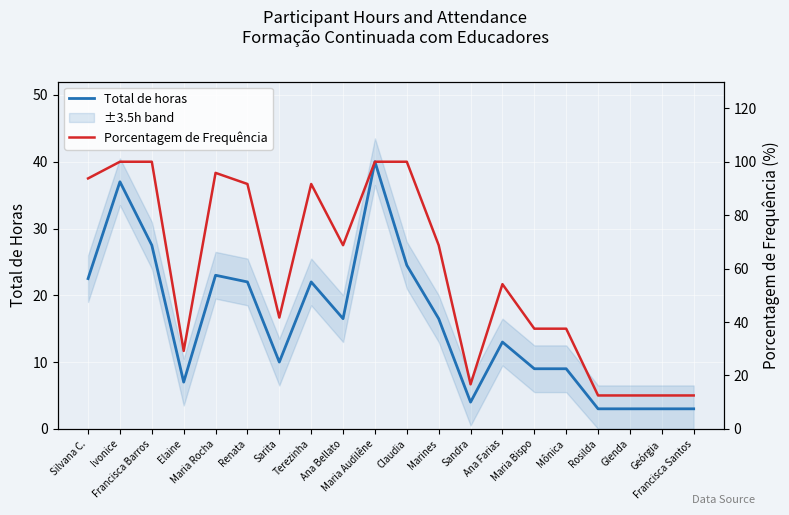

What is the difference between the maximum and second lowest values in the Total de horas series?

37.0